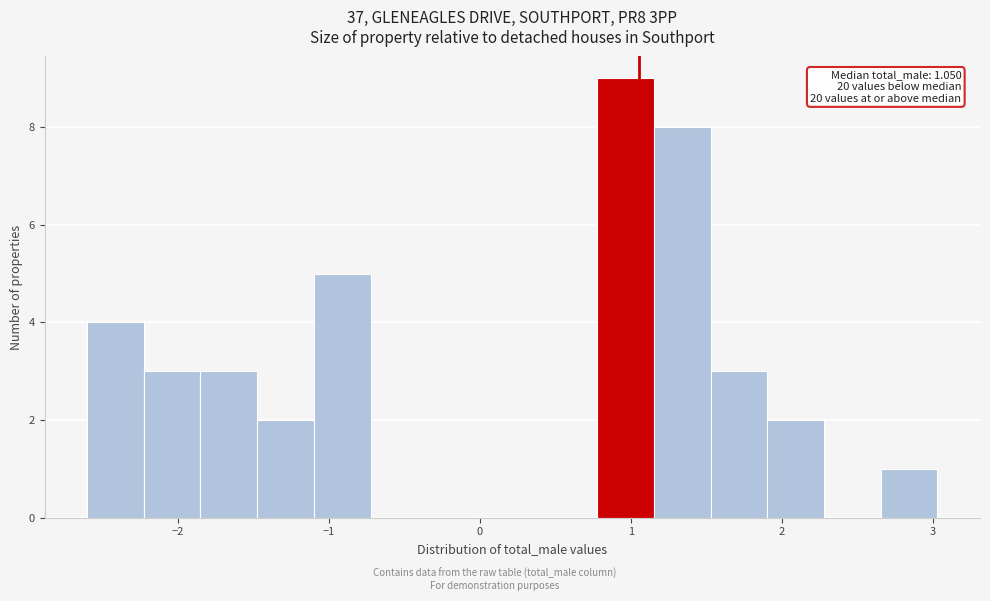

Read against the x-axis, roughly where is the centre of the tallest bar?

1.0